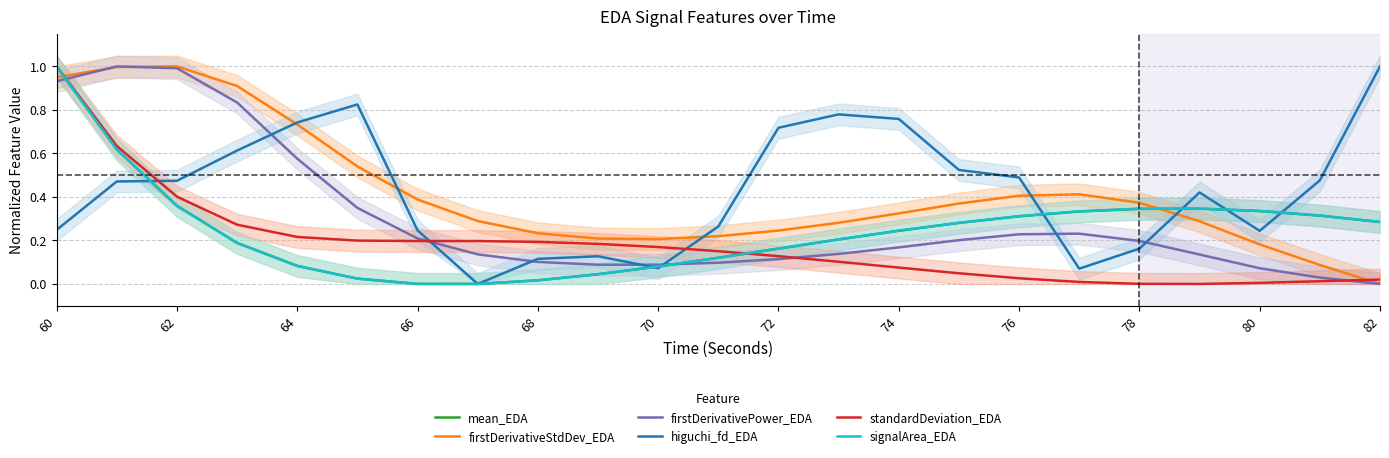

Reading left to right, list all the values displayed in this chart.

mean_EDA: 1.0	0.6	0.4	0.2	0.1	0.0	0.0	0.0	0.0	0.0	0.1	0.1	0.2	0.2	0.2	0.3	0.3	0.3	0.3	0.3	0.3	0.3	0.3
firstDerivativeStdDev_EDA: 0.9	1.0	1.0	0.9	0.7	0.5	0.4	0.3	0.2	0.2	0.2	0.2	0.2	0.3	0.3	0.4	0.4	0.4	0.4	0.3	0.2	0.1	0.0
firstDerivativePower_EDA: 0.9	1.0	1.0	0.8	0.6	0.3	0.2	0.1	0.1	0.1	0.1	0.1	0.1	0.1	0.2	0.2	0.2	0.2	0.2	0.1	0.1	0.0	0.0
higuchi_fd_EDA: 0.2	0.5	0.5	0.6	0.7	0.8	0.2	0.0	0.1	0.1	0.1	0.3	0.7	0.8	0.8	0.5	0.5	0.1	0.2	0.4	0.2	0.5	1.0
standardDeviation_EDA: 1.0	0.6	0.4	0.3	0.2	0.2	0.2	0.2	0.2	0.2	0.2	0.2	0.1	0.1	0.1	0.0	0.0	0.0	0.0	0.0	0.0	0.0	0.0
signalArea_EDA: 1.0	0.6	0.4	0.2	0.1	0.0	0.0	0.0	0.0	0.0	0.1	0.1	0.2	0.2	0.2	0.3	0.3	0.3	0.3	0.3	0.3	0.3	0.3